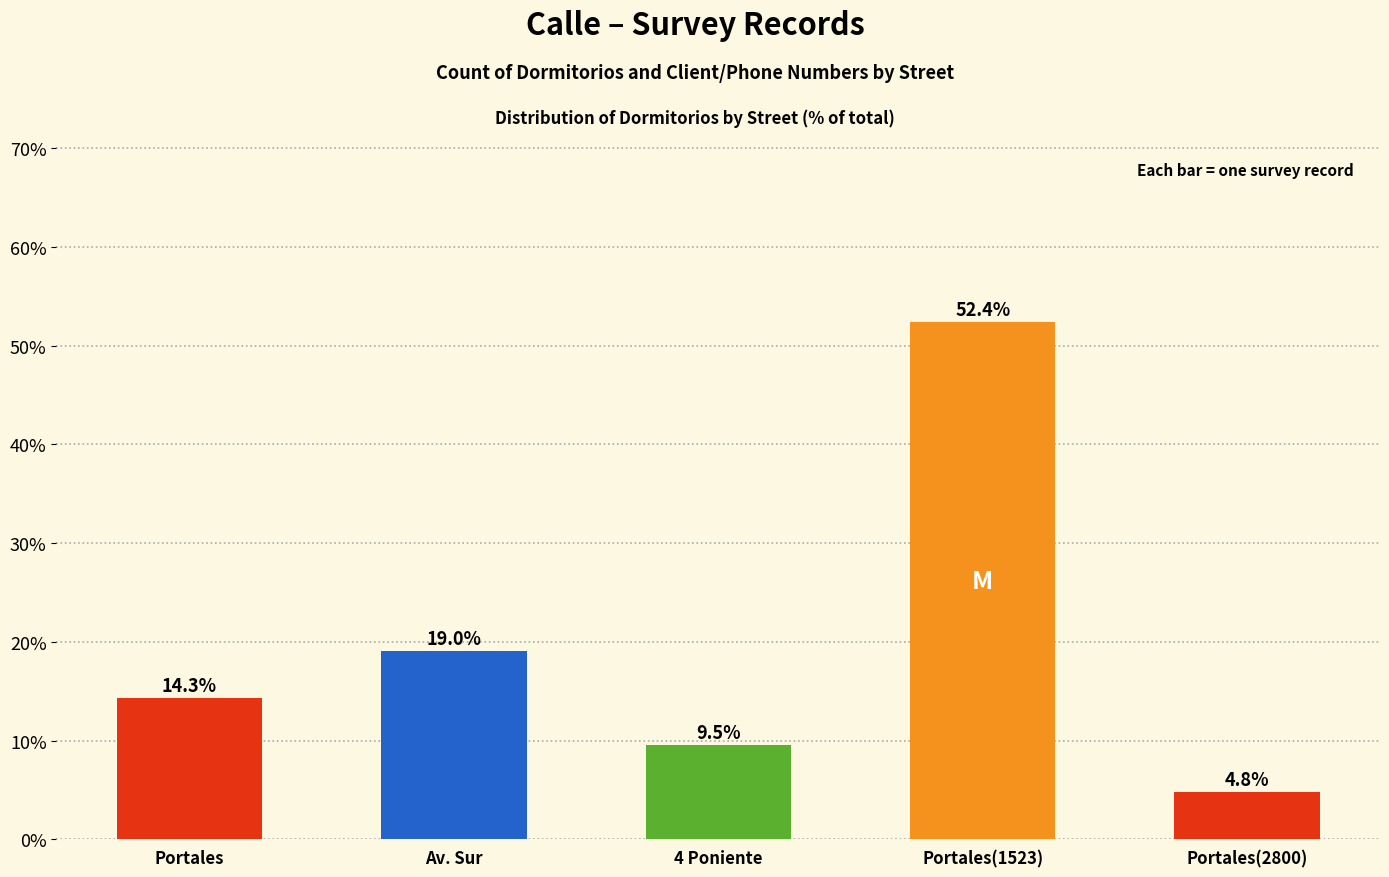

What is the sum of the values at Portales(1523) and 4 Poniente?

61.9